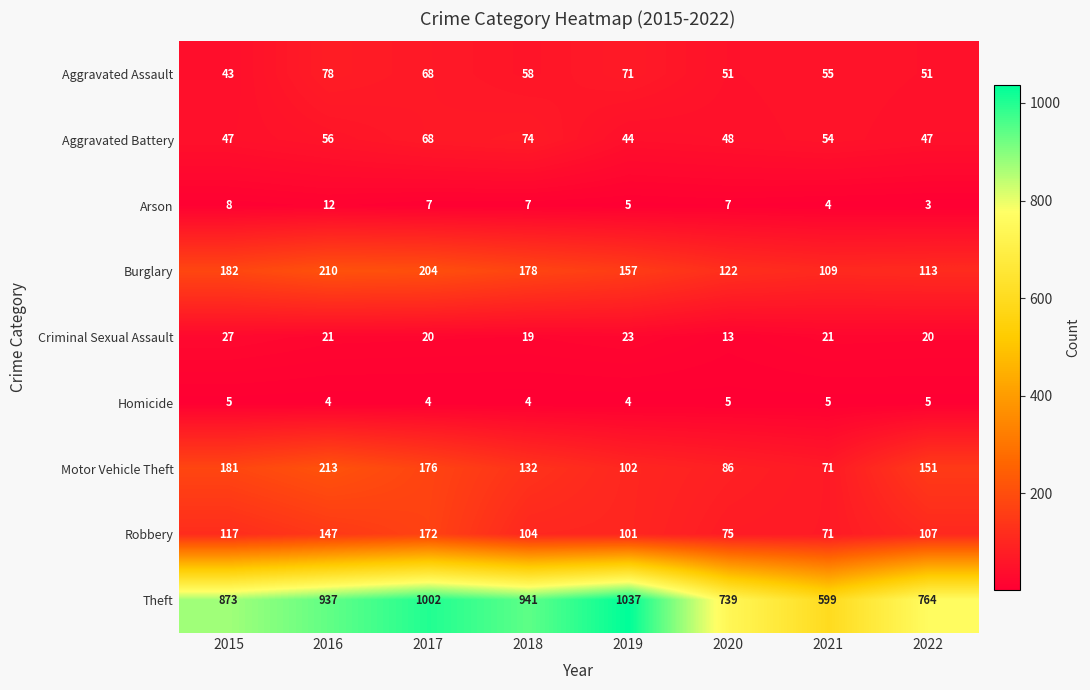

How many data points does each series have?

8